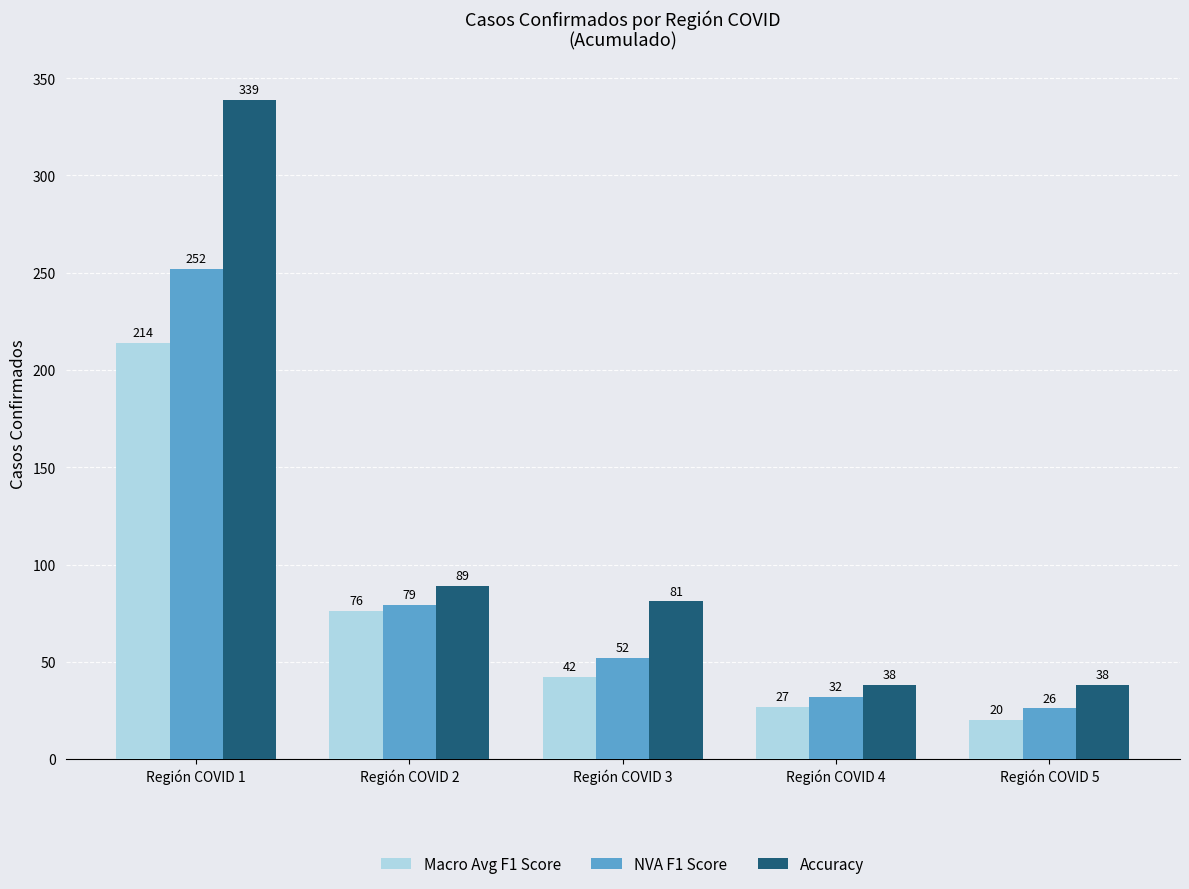

Is the value of Accuracy at Región COVID 3 greater than the value of NVA F1 Score at Región COVID 2?

Yes